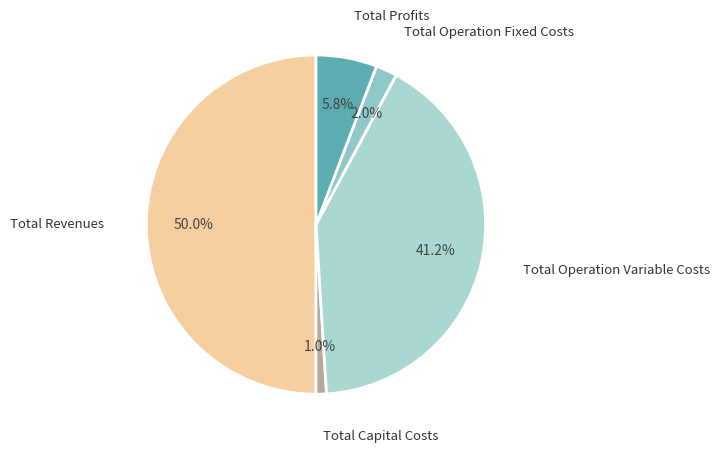

Approximately how many times larger is the value at Total Operation Variable Costs compared to Total Profits?

7.1